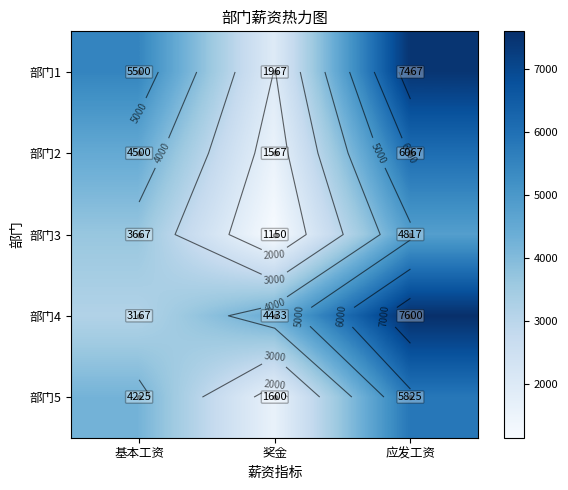

How many data points in 部门1 are above 5500?

1